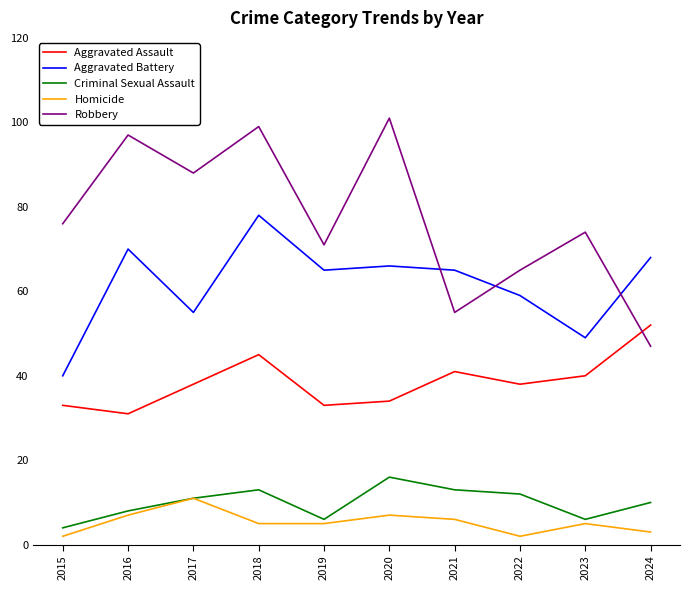

At which label does Criminal Sexual Assault reach its minimum?

2015